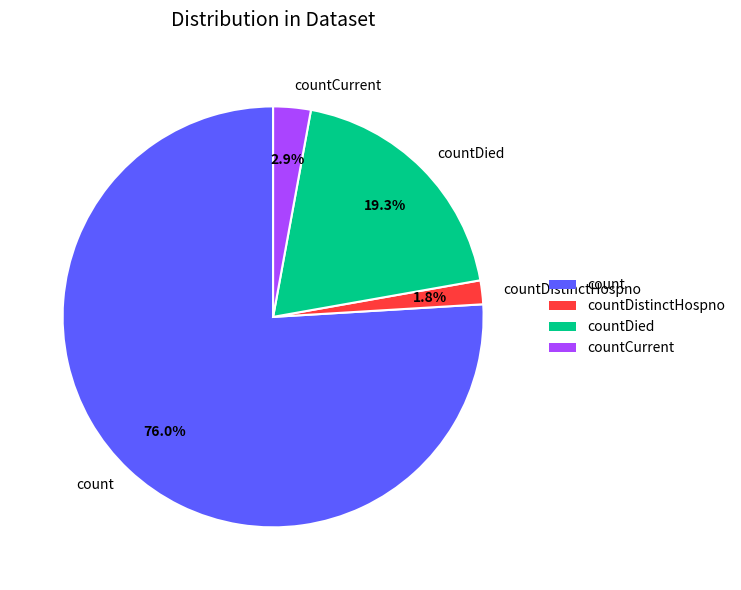

True or false: countCurrent accounts for 18% of the total.

False